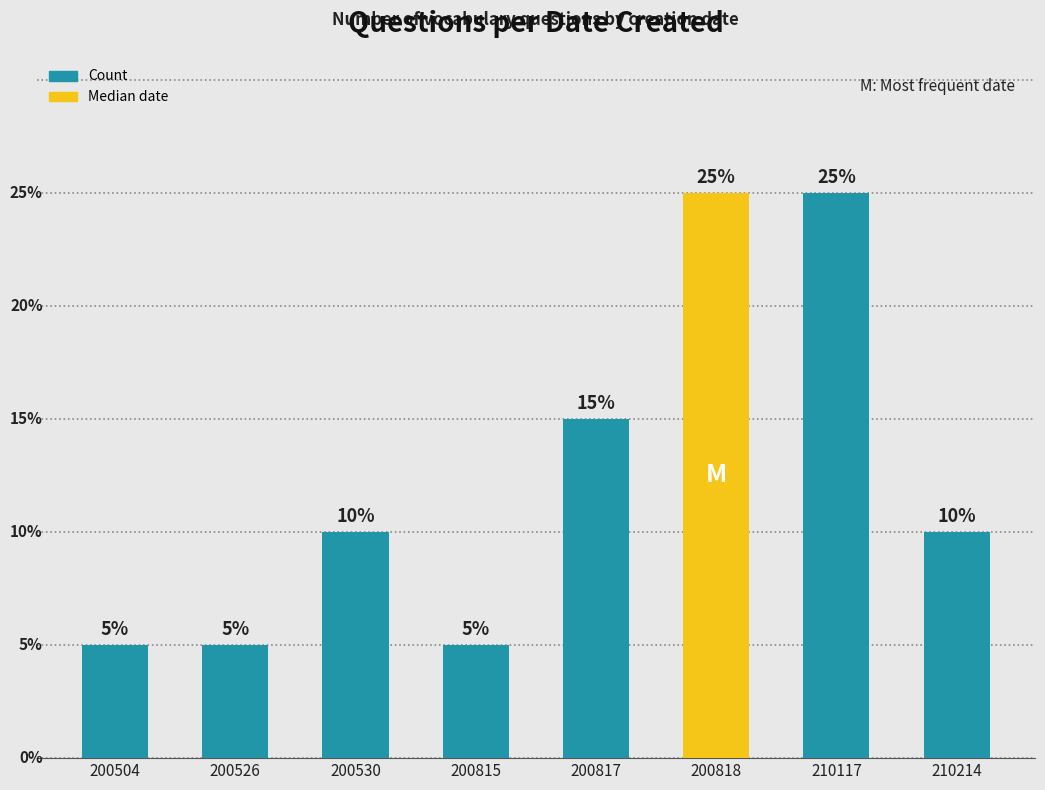

Does the chart contain any negative values?

No